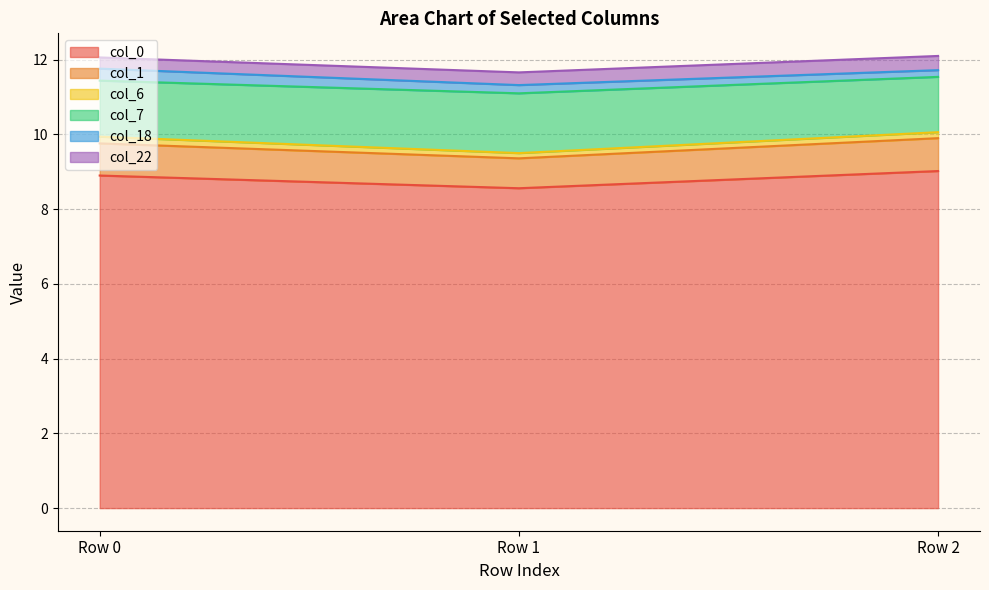

What is the difference between the maximum and minimum values in the col_0 series?

0.5